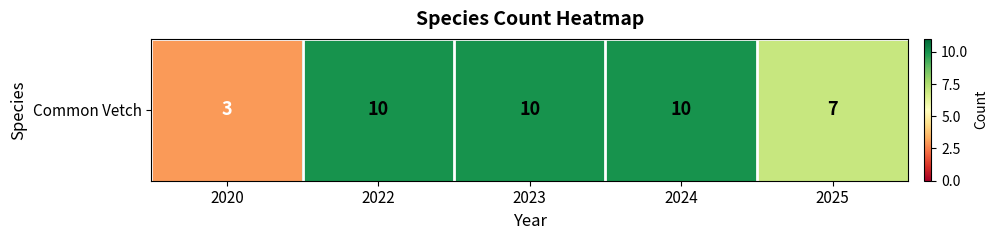

The chart shows a value of 10 at 2023. True or false?

True